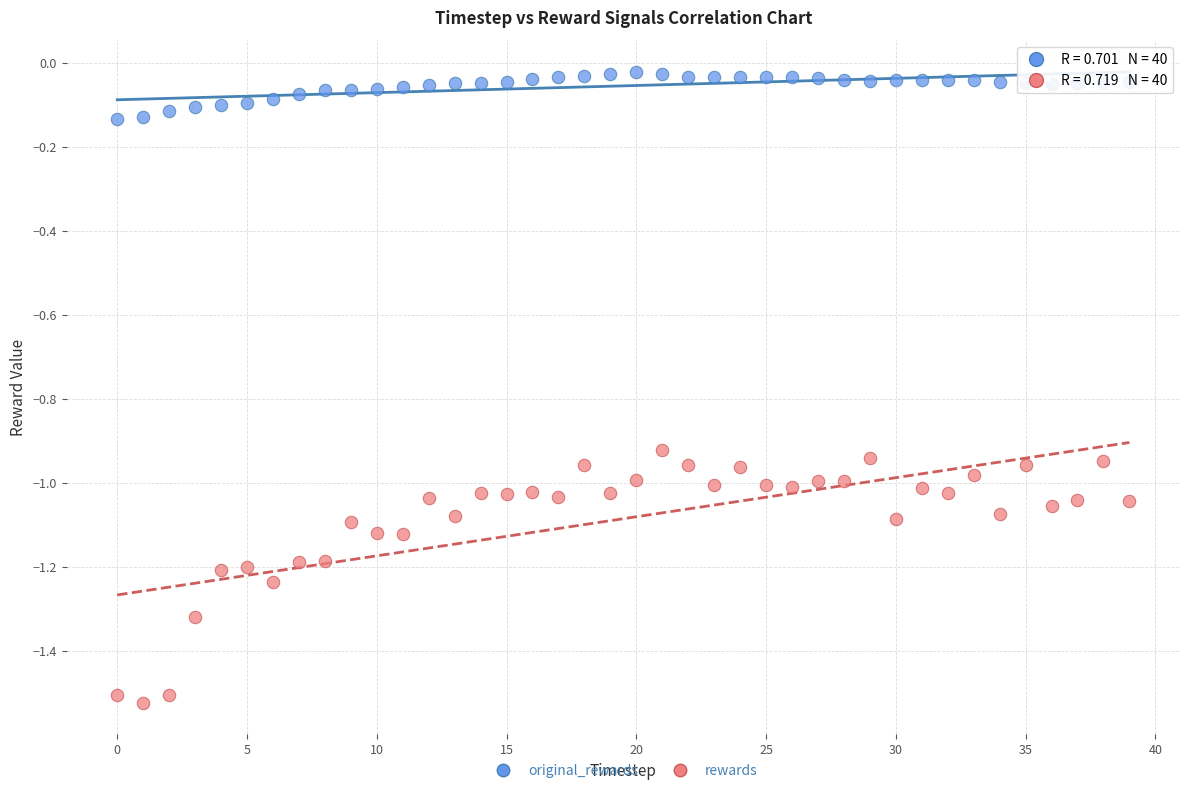

Which series has the widest spread of Y values?

rewards